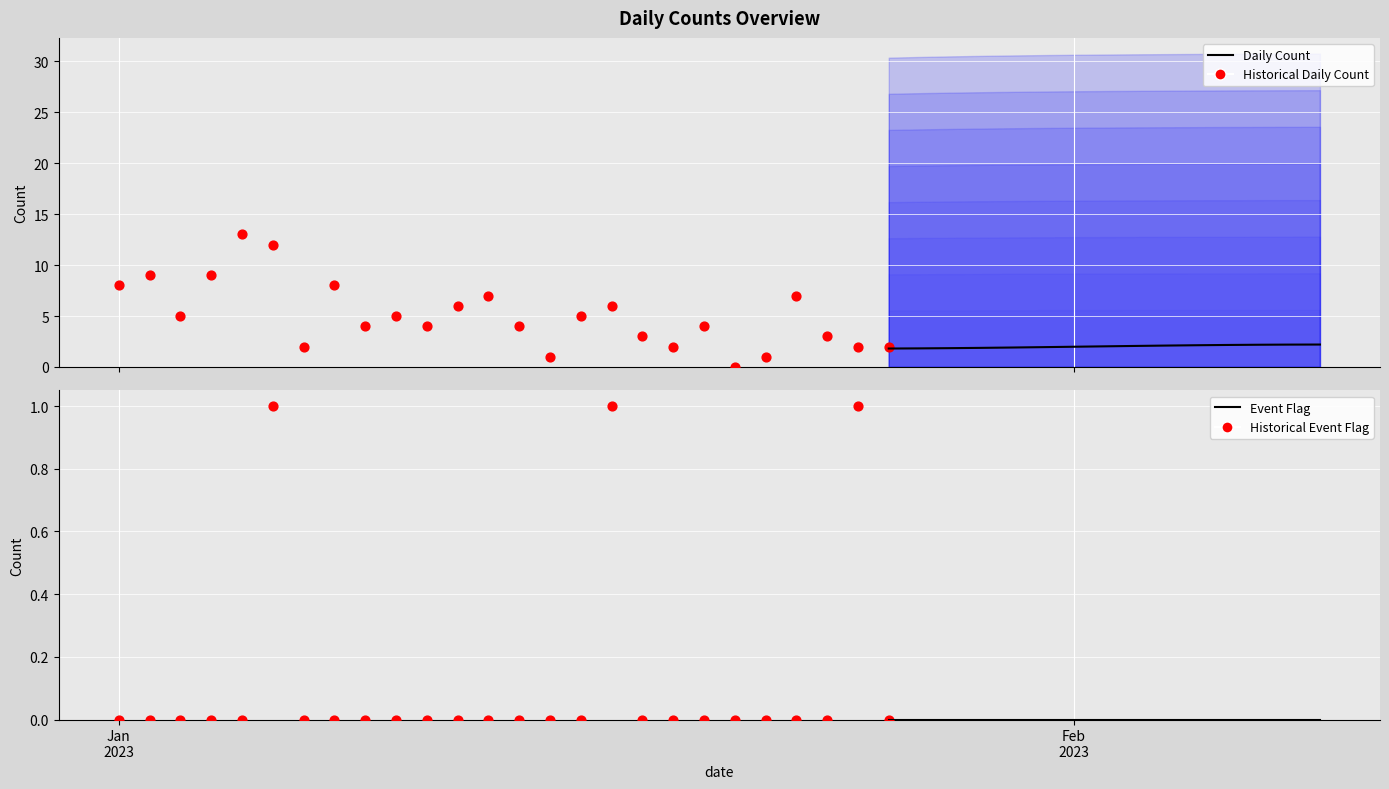

At which category is the sum across all series the highest?

4